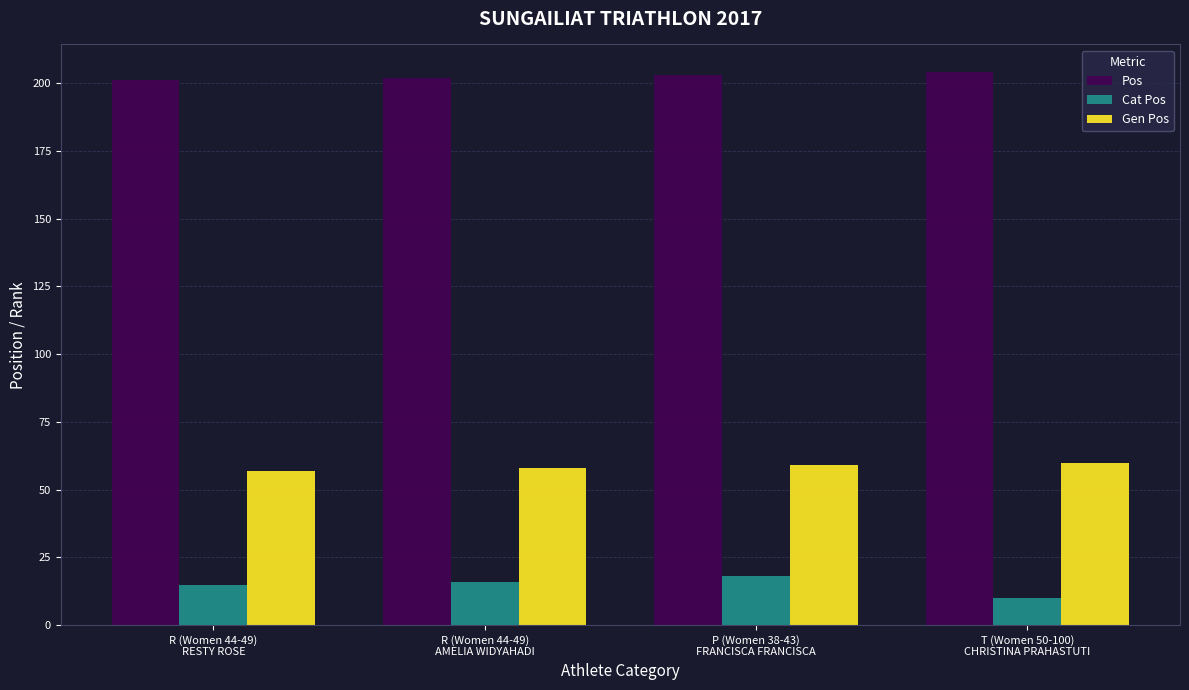

How many categories are shown in the chart?

4